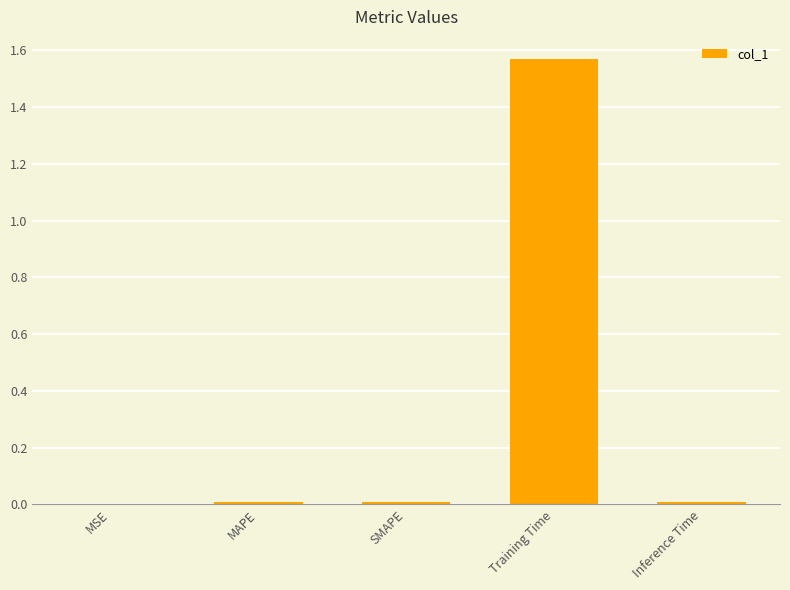

Which category has the highest value across all series?

Training Time